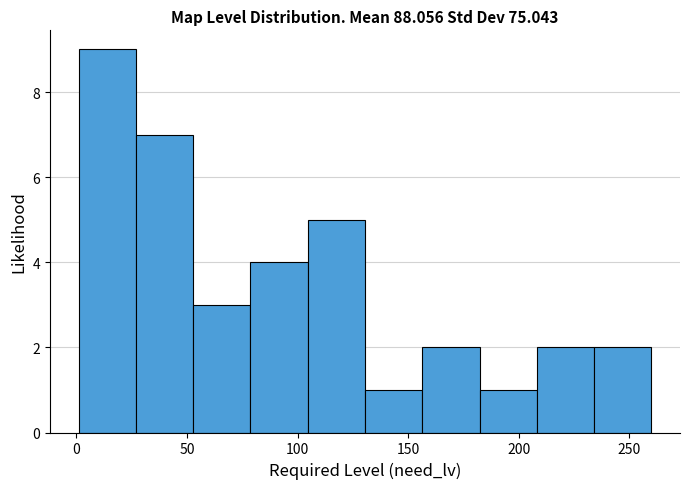

Reading left to right, transcribe this chart: for each bar, give the range it covers on the x-axis and its height. Neither the bar edges nor the heights are printed on the chart, so give them approximately, as read against the axes.

0 to 25: 9
25 to 55: 7
55 to 80: 3
80 to 105: 4
105 to 130: 5
130 to 155: 1
155 to 180: 2
180 to 210: 1
210 to 235: 2
235 to 260: 2